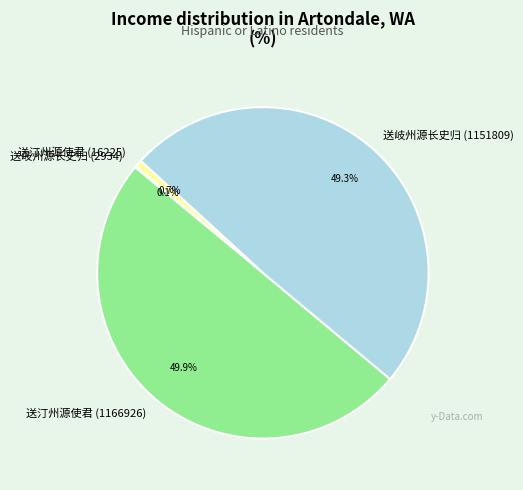

What portion of the pie excludes 送汀州源使君 (16225)?

99.3%